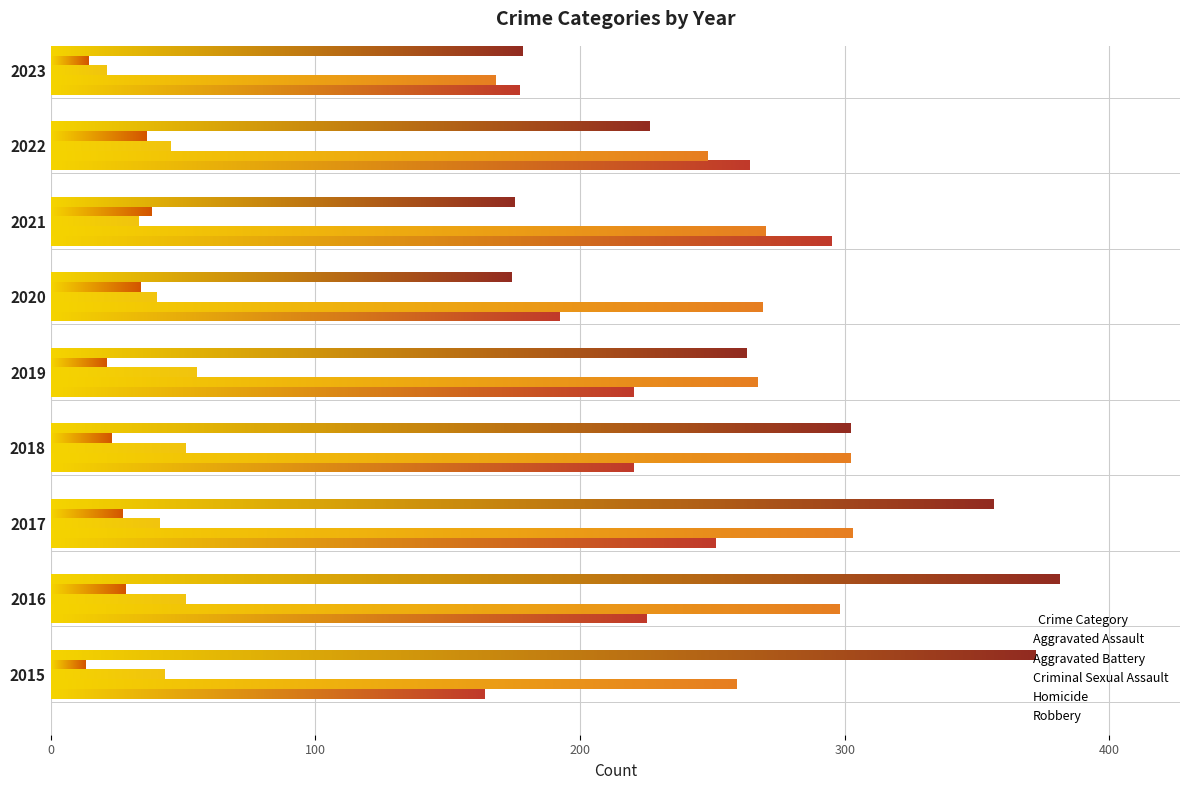

Which category has the highest value across all series?

2016